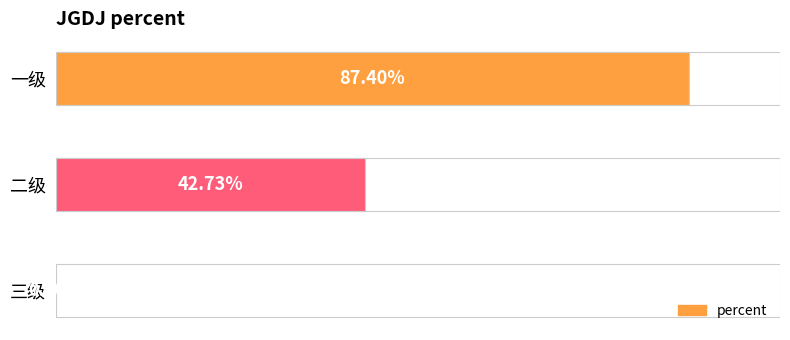

Reading left to right, extract all data points from this chart.

0.9	0.4	0.0